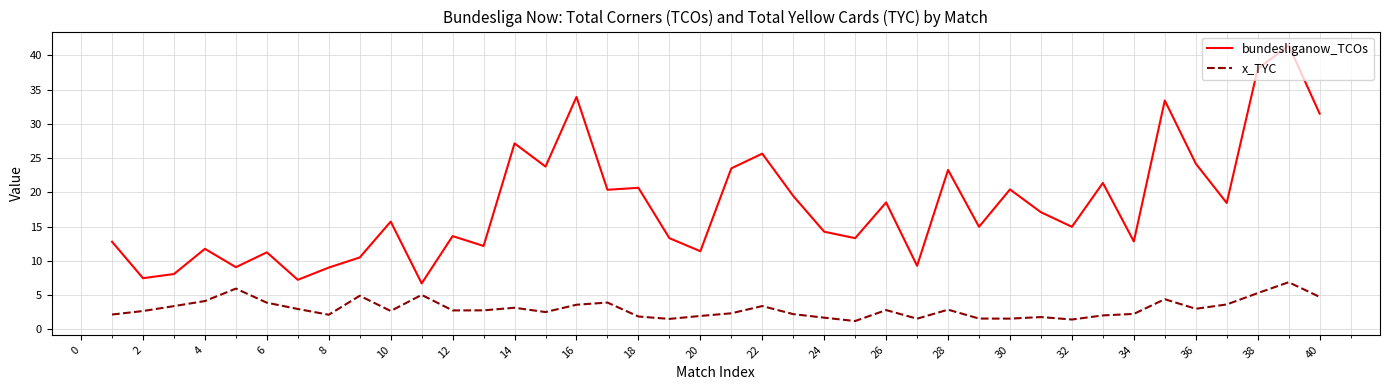

List the series in order of their peak value, lowest first.

x_TYC, bundesliganow_TCOs